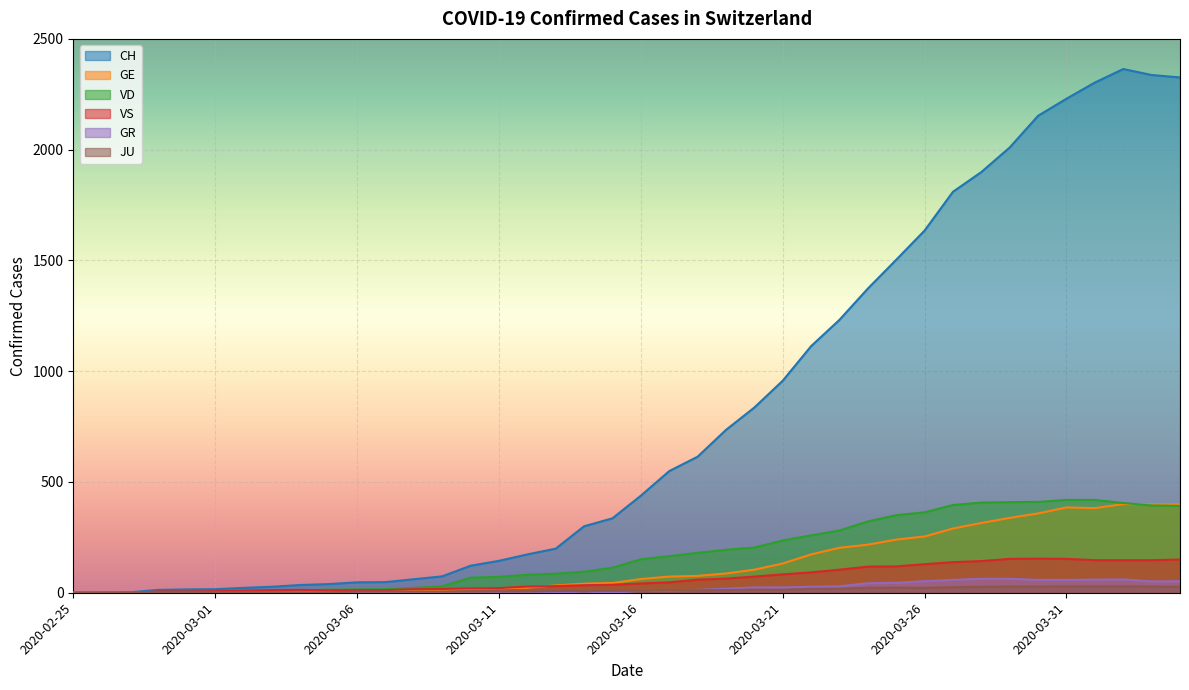

What is the greatest value displayed?

2364